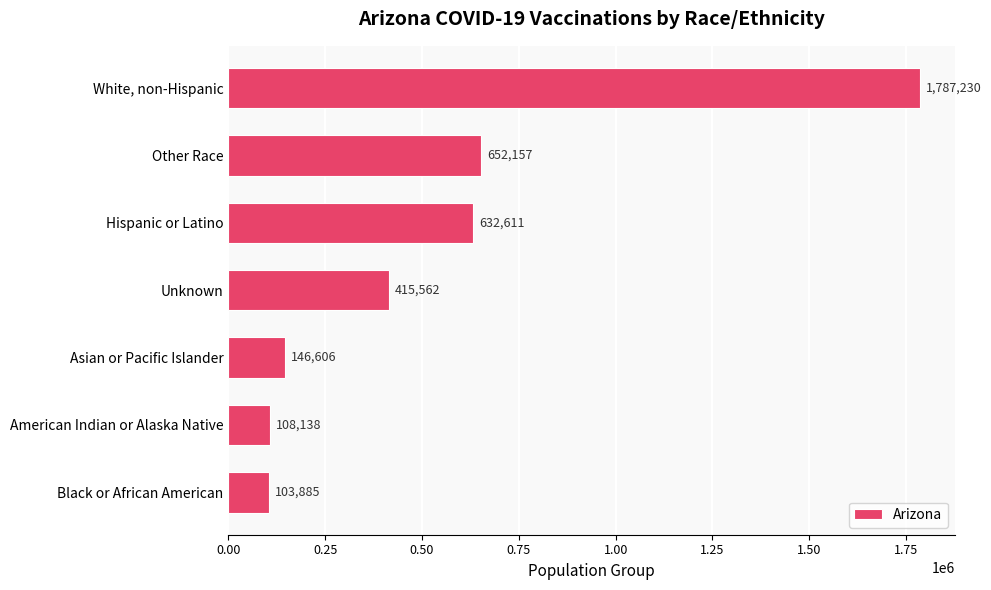

List the labels in order of value, smallest first.

Black or African American, American Indian or Alaska Native, Asian or Pacific Islander, Unknown, Hispanic or Latino, Other Race, White, non-Hispanic